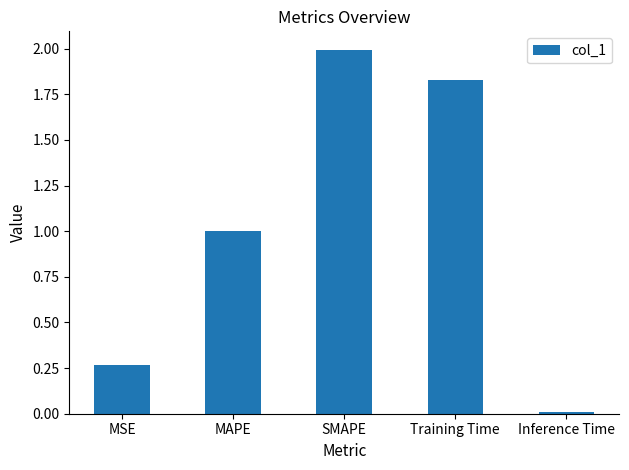

Is it true that the value at MSE is 0.1?

False